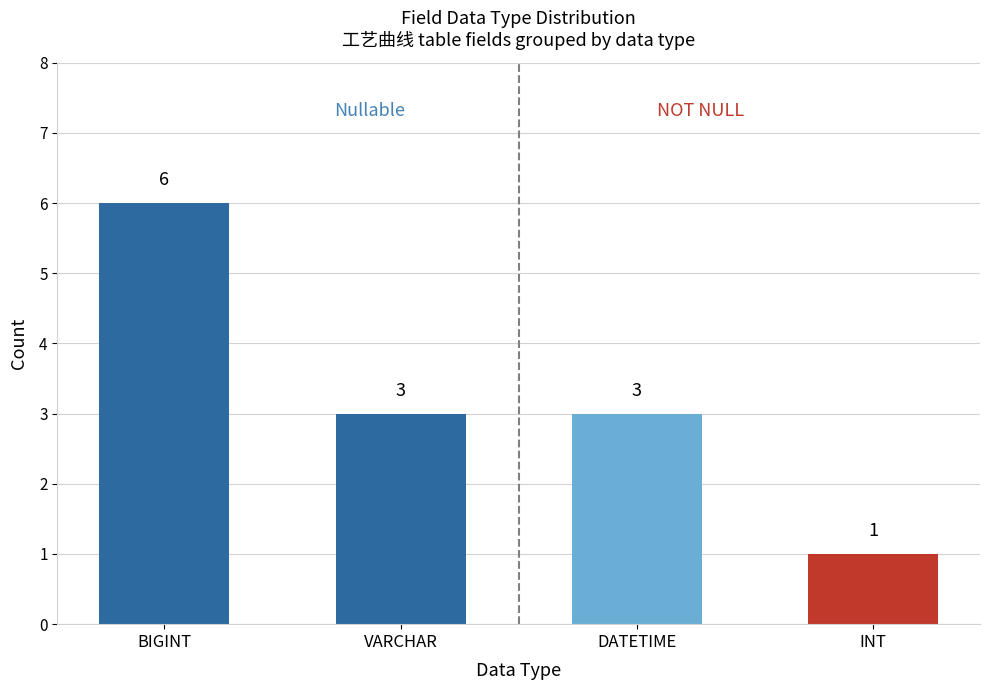

What is the label of the 2nd bar from the left?

VARCHAR